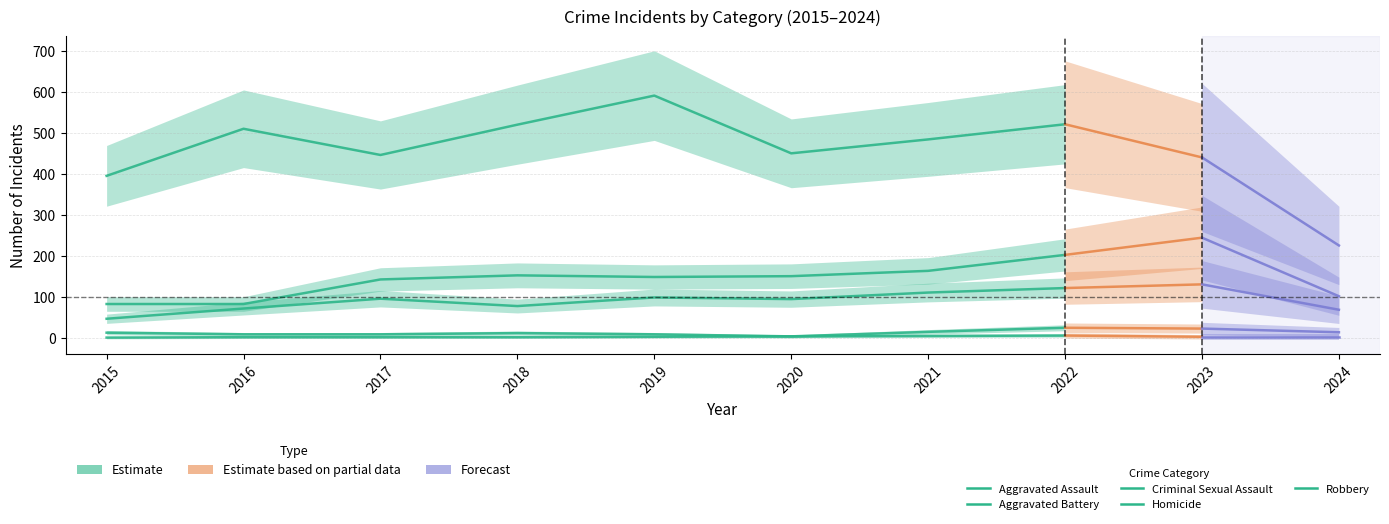

In Robbery, how many points are higher than both neighbors (excluding endpoints)?

3